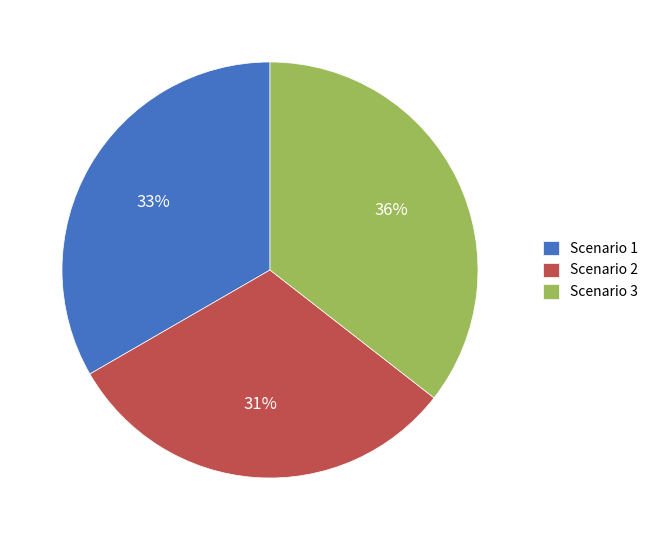

Is it true that Scenario 3 is 30% of the pie?

False